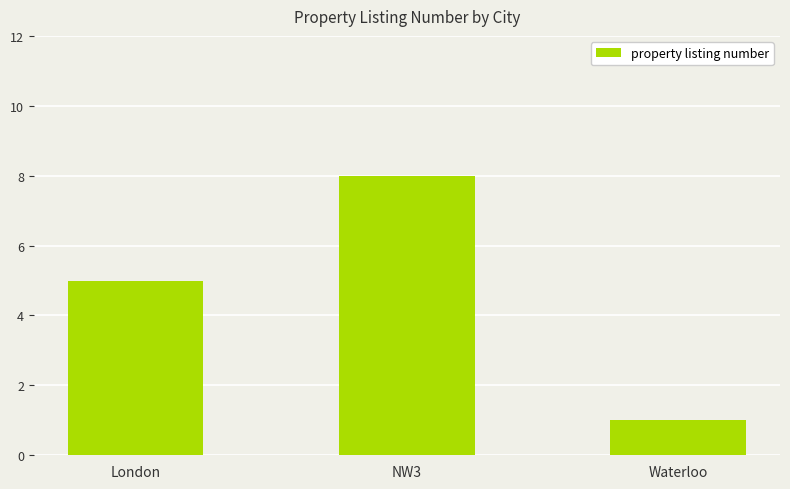

Where is the data nearest to the value 4?

London